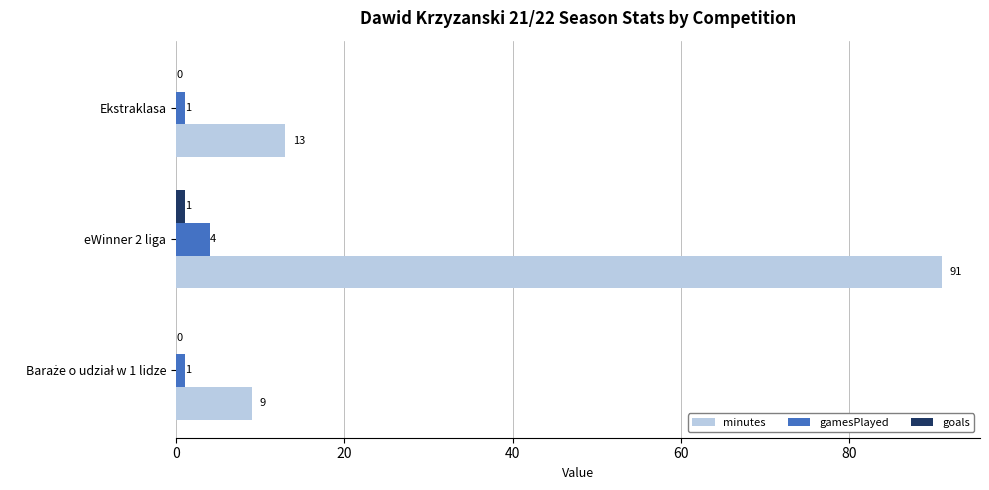

The value of minutes at Ekstraklasa is 13. True or false?

True